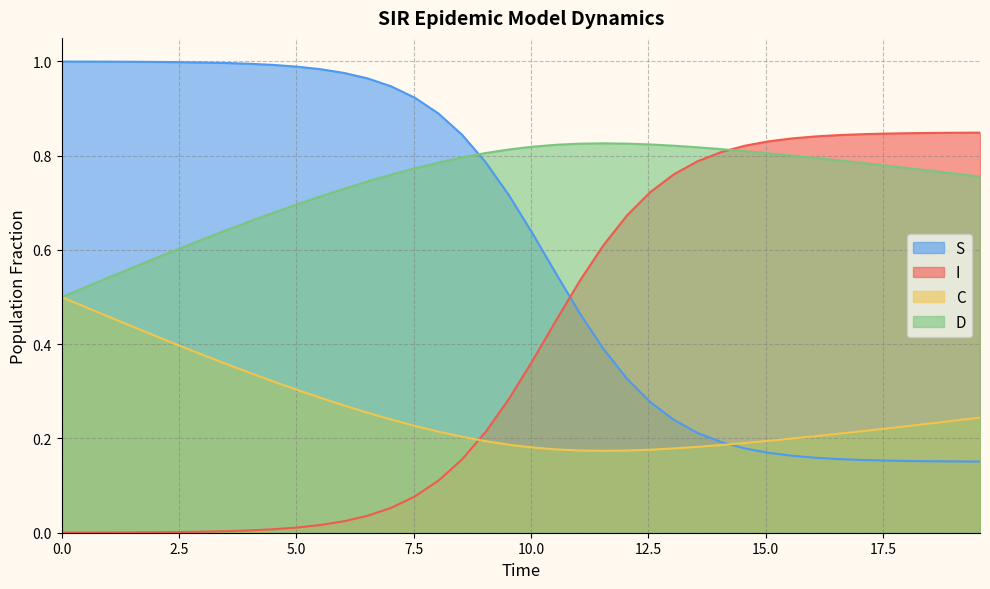

Which series has the largest total across all categories?

D